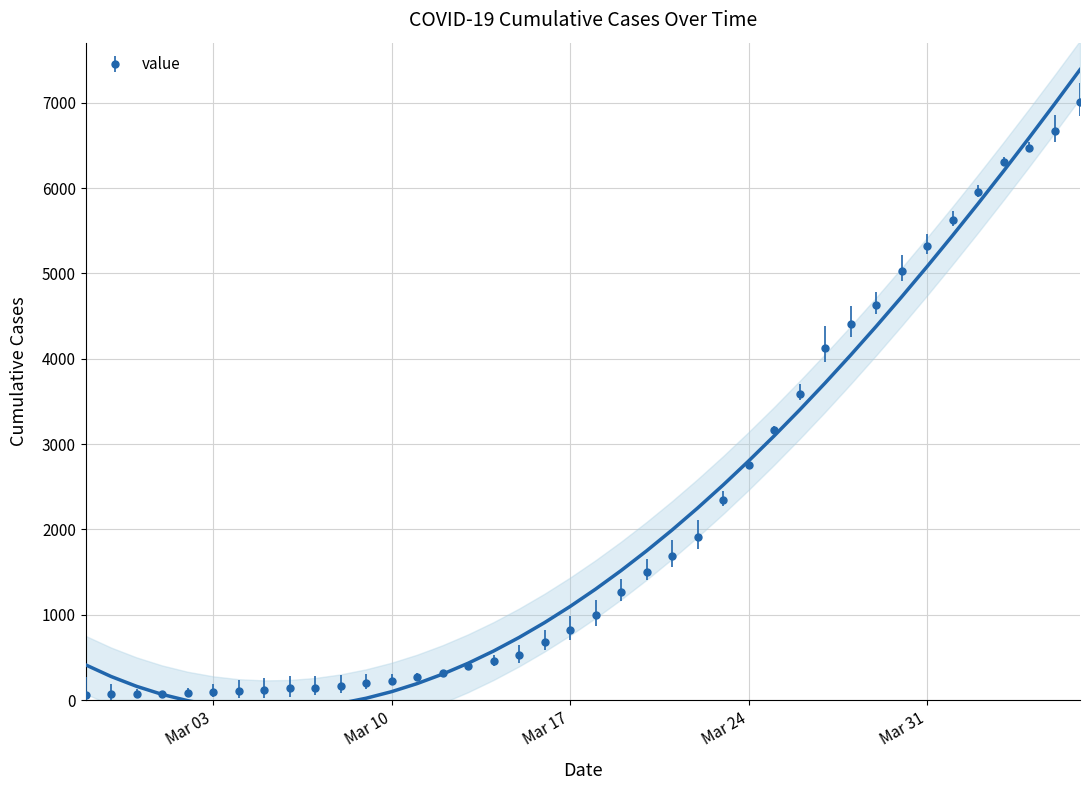

How many values in the value series are below 993?

20